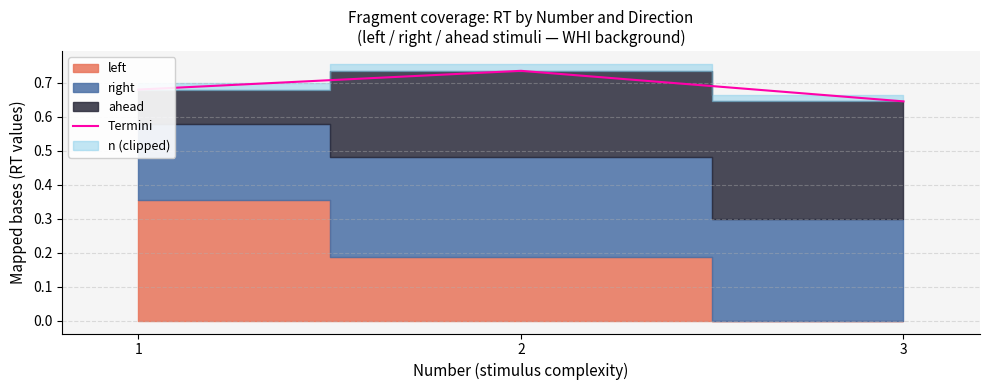

What is the average value?

0.7